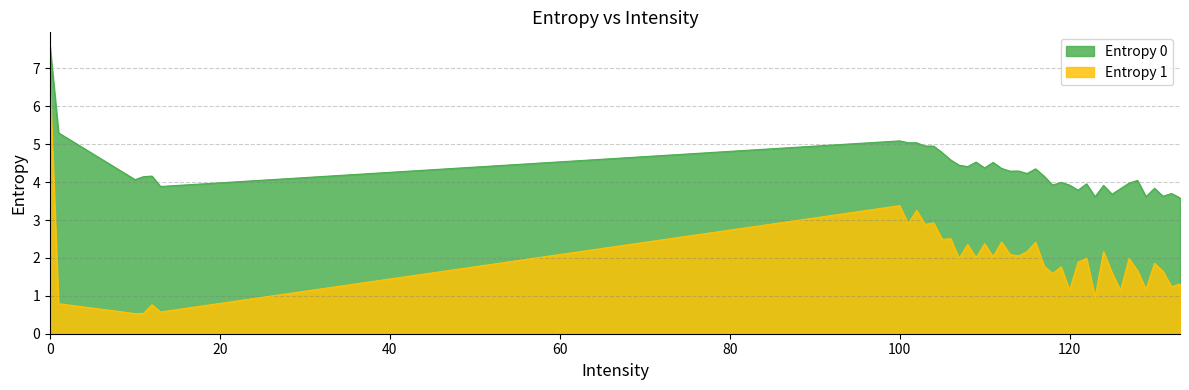

What is the value of the Entropy 1 point at the 40th from the left?

1.3